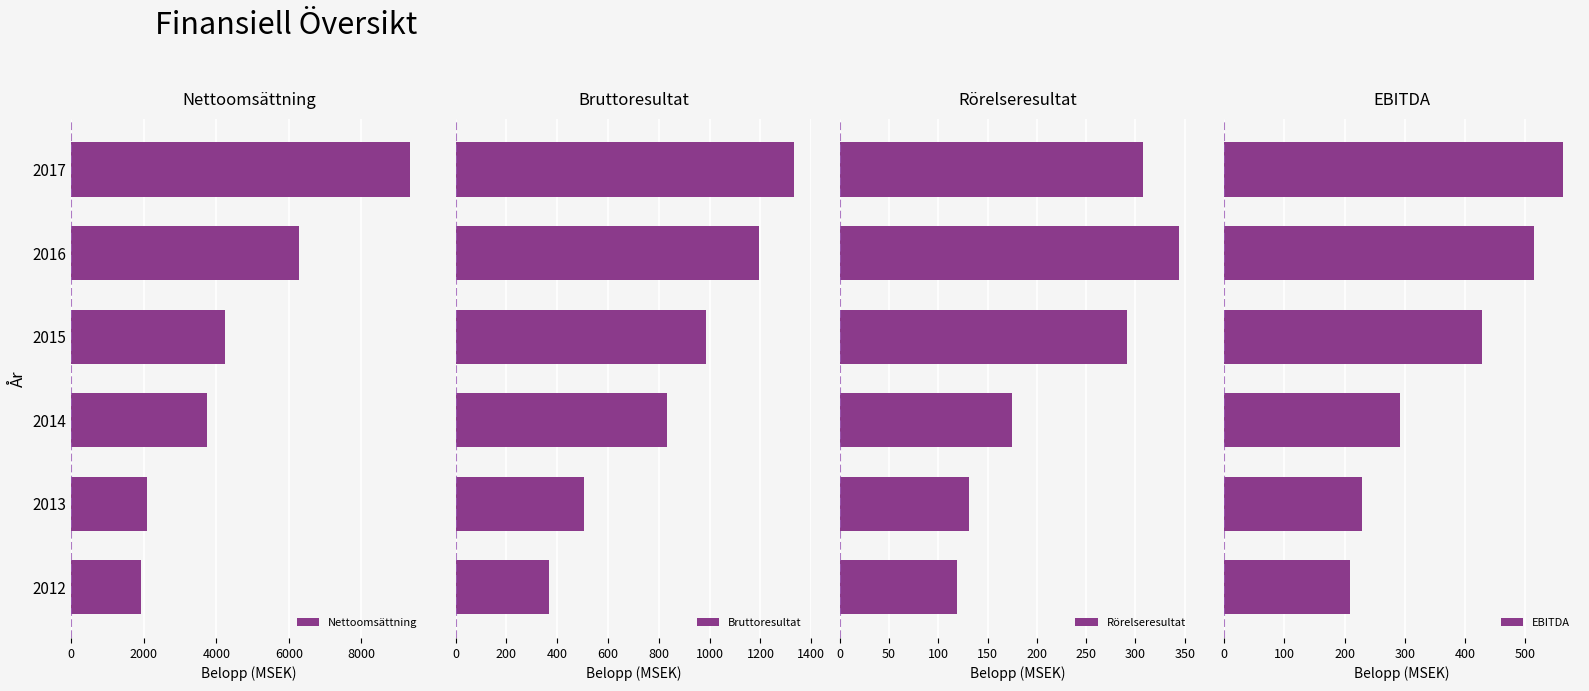

Reading right to left, transcribe all the data shown in this chart.

Nettoomsättning: 9342.0	6285.0	4236.1	3730.1	2096.3	1924.2
Bruttoresultat: 1334.0	1194.0	984.1	832.7	504.9	367.0
Rörelseresultat: 308.0	344.0	291.9	174.6	131.0	118.4
EBITDA: 563.0	515.0	427.9	292.6	229.0	209.4